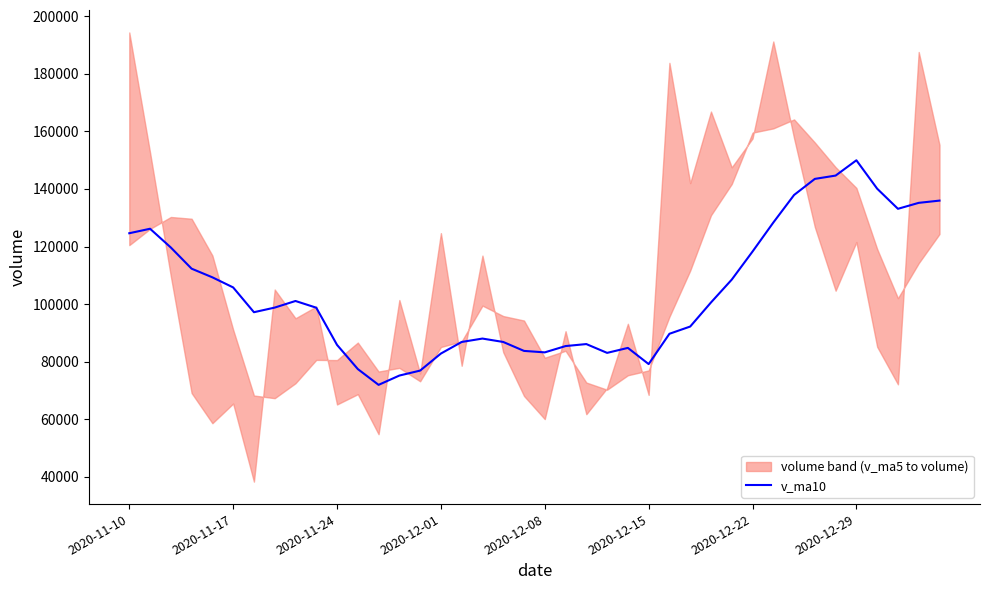

Does the chart display data point markers on the line(s)?

No